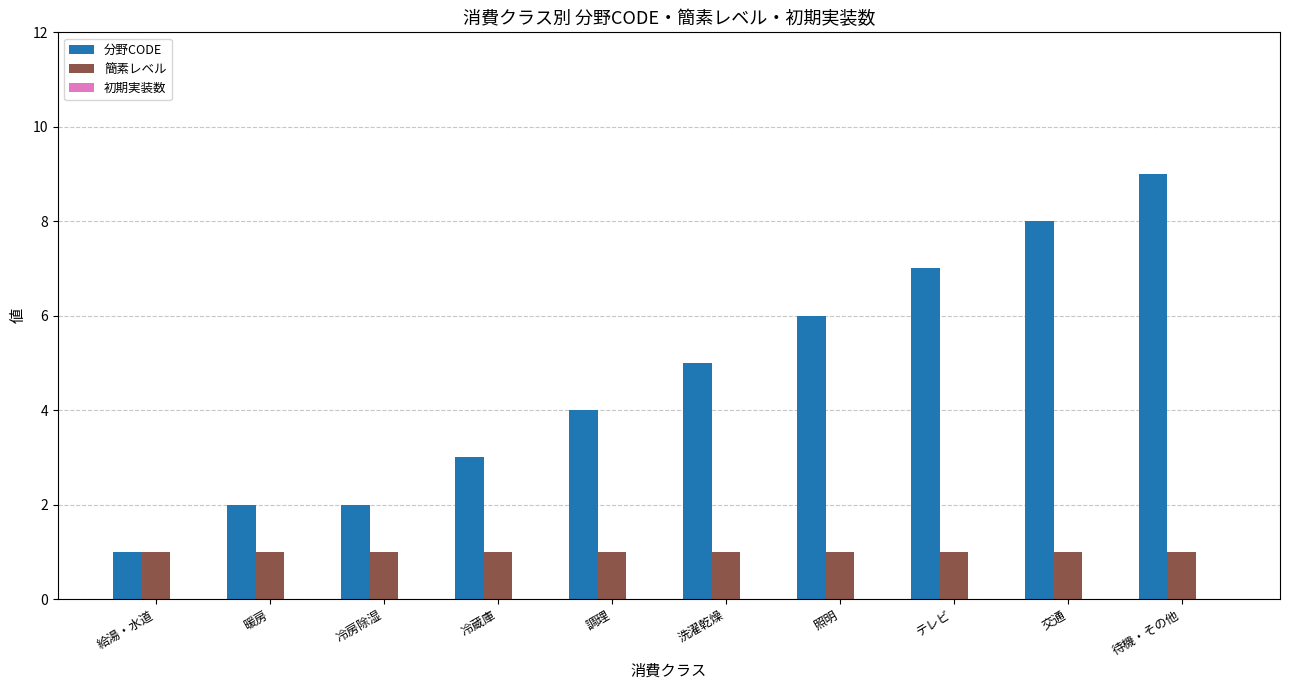

Rank the series by their average value, from lowest to highest.

簡素レベル, 分野CODE